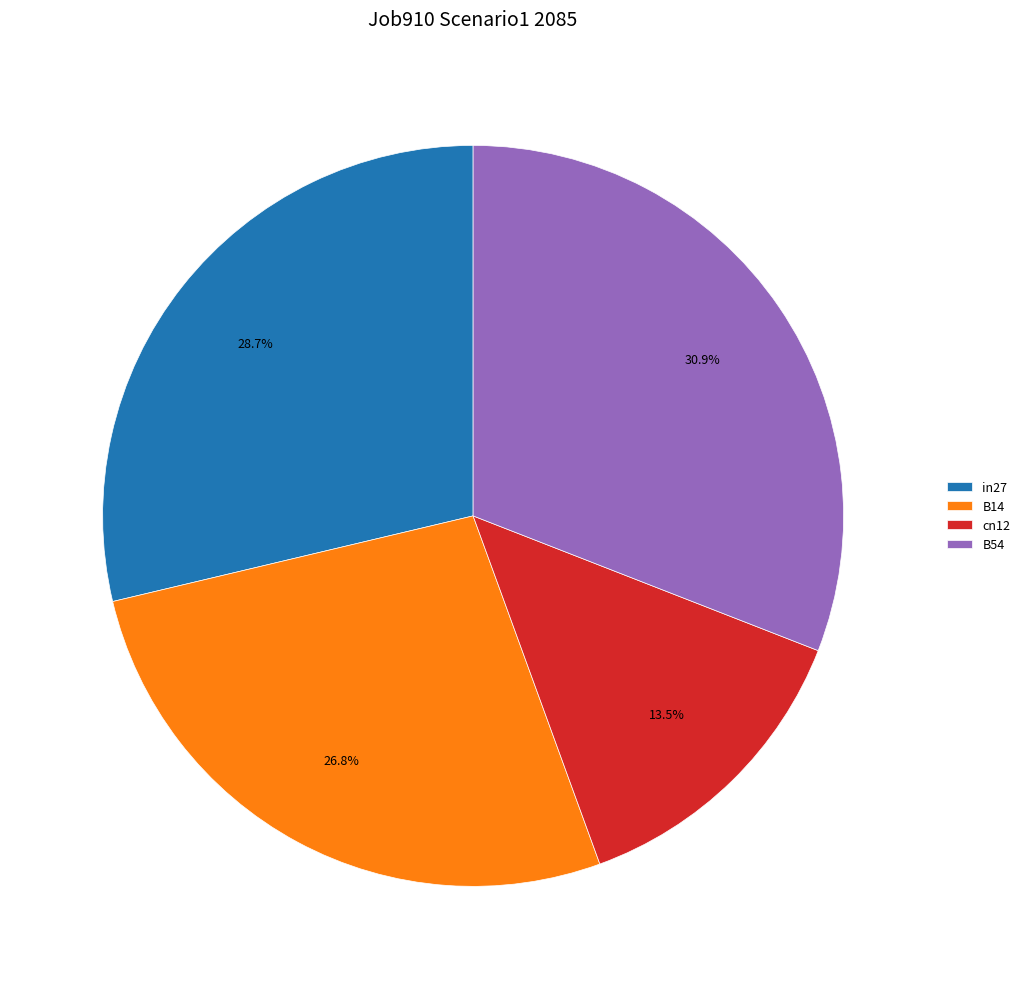

What portion of the pie excludes cn12?

86.5%